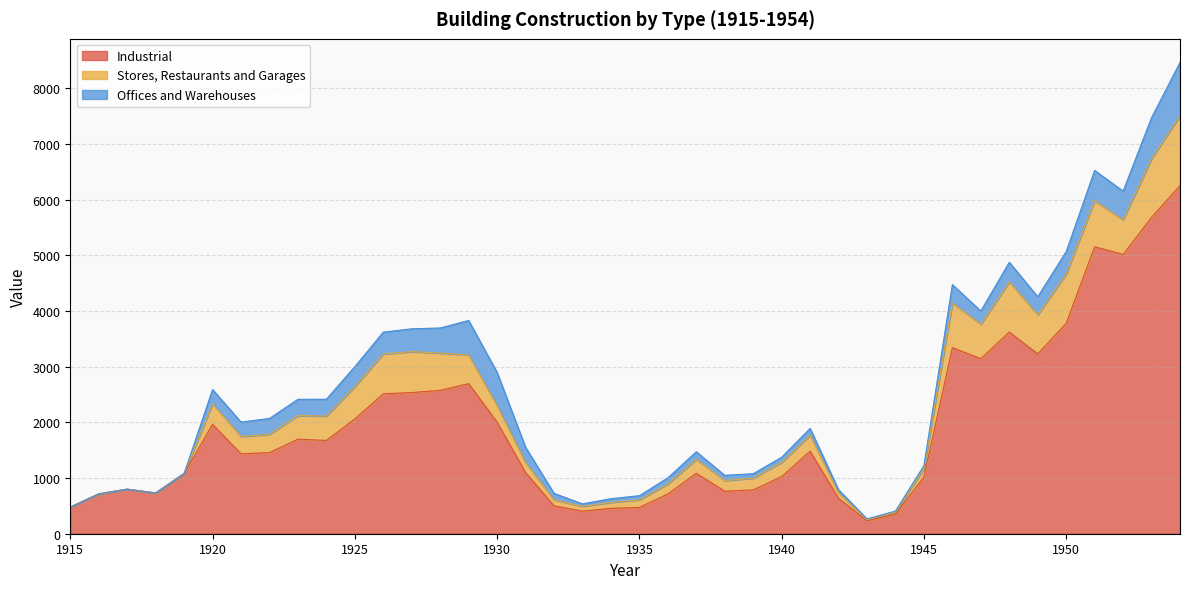

At which label does Stores, Restaurants and Garages reach its peak?

1954